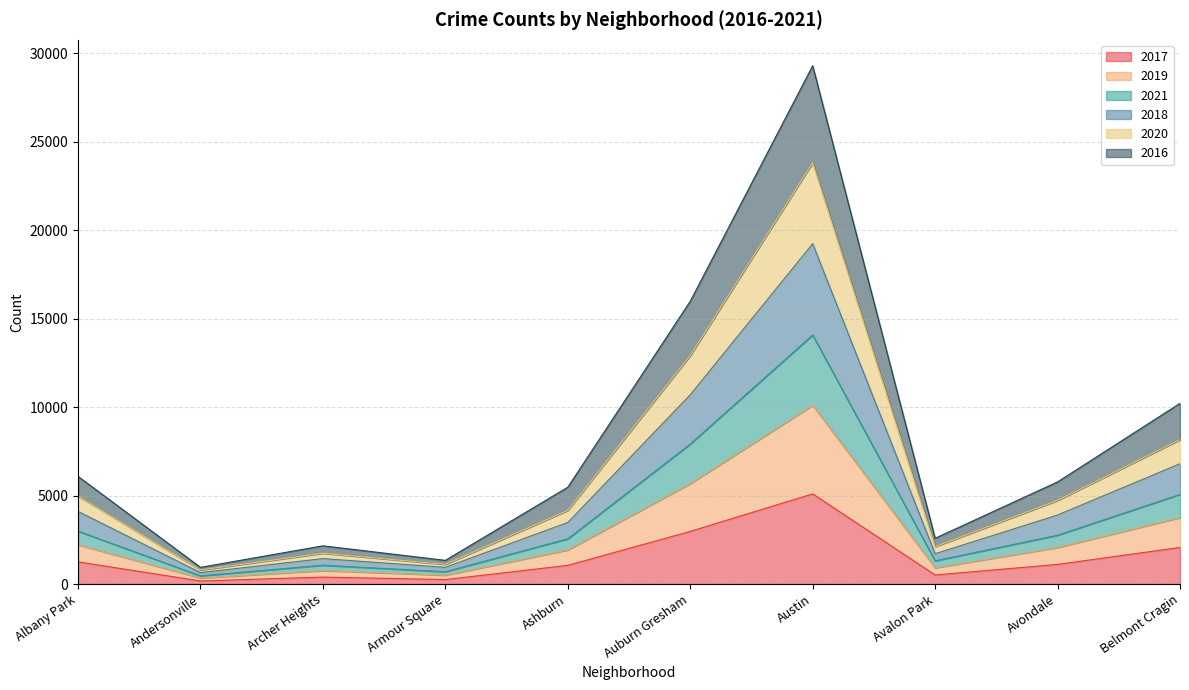

Which category has the highest value in the 2017 series?

Austin